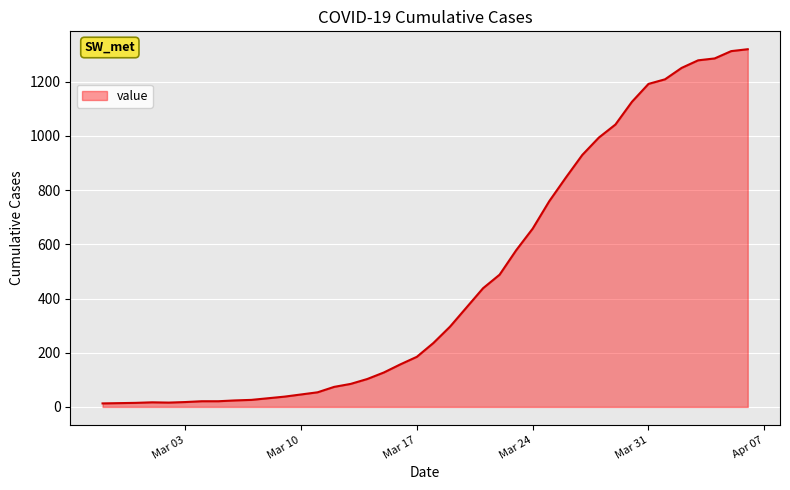

What is the difference between the second highest and second lowest values?

1299